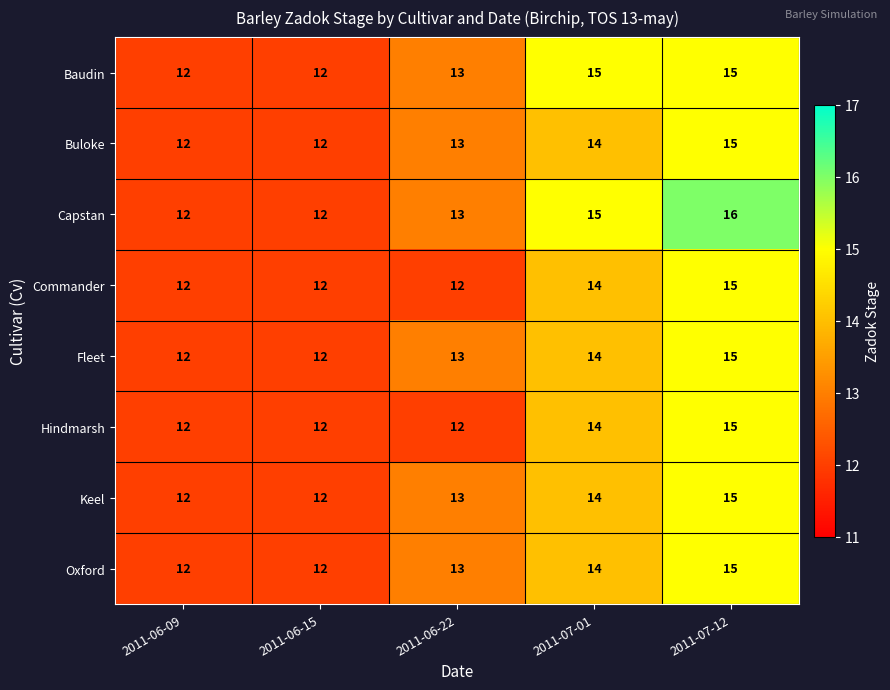

Which series has the largest total across all categories?

Capstan